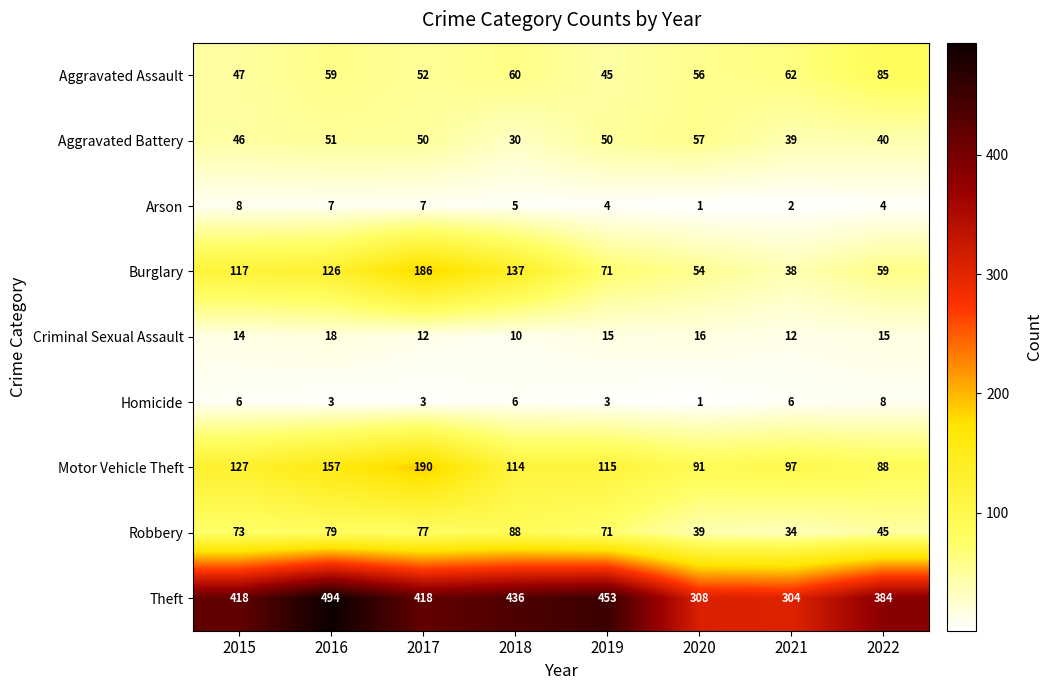

What is the sum of all Robbery values?

506